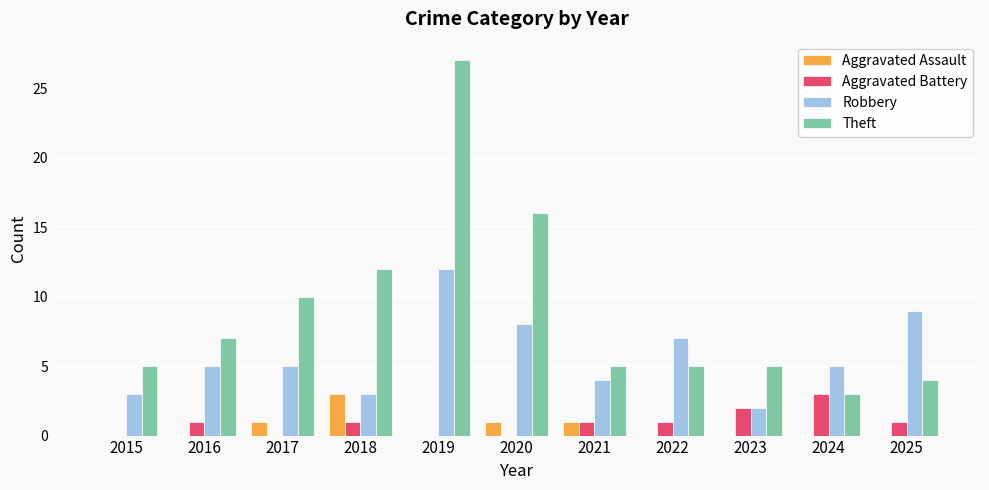

What is the sum of the Theft values at 2020 and 2018?

28